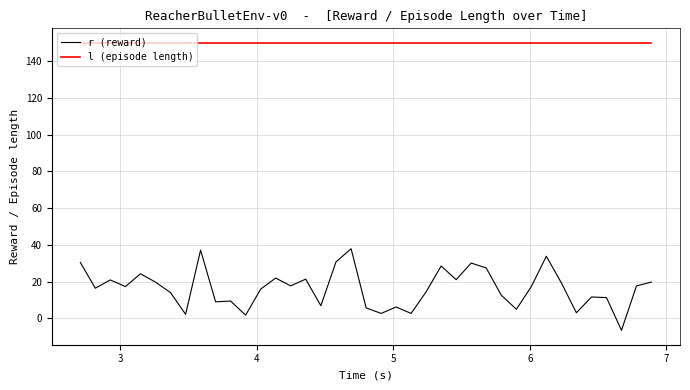

Which series has the largest total across all categories?

l (episode length)